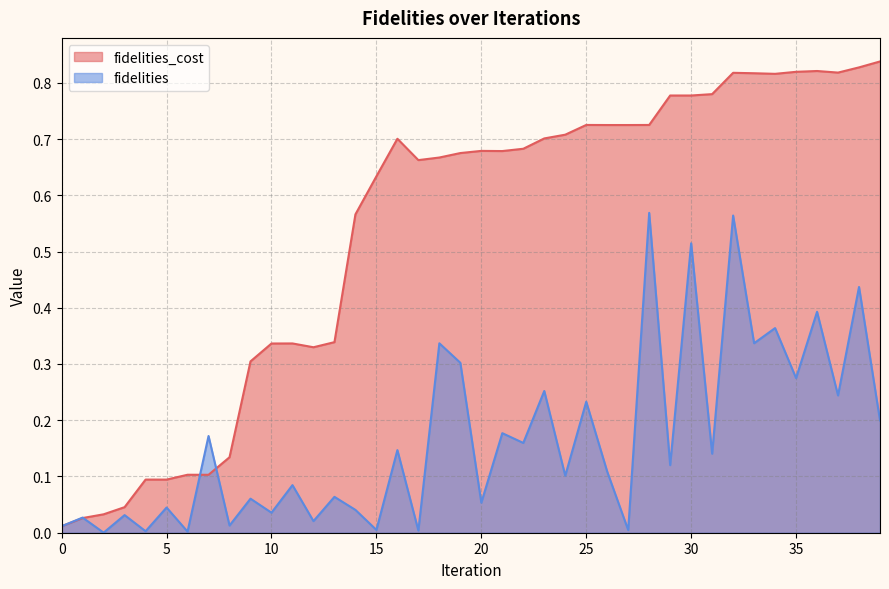

What is the total value across all series at 12?

0.4